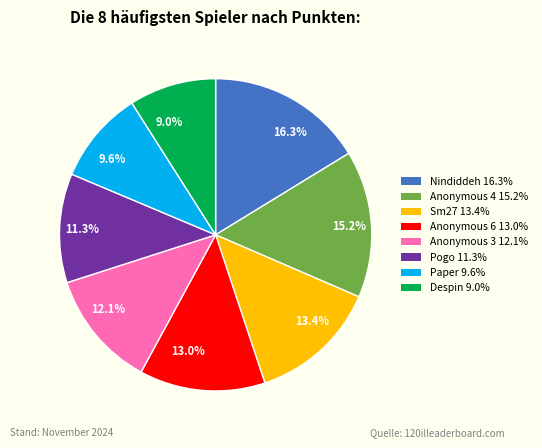

What is the total percentage of 13.4% and 9.0%?

22.4%